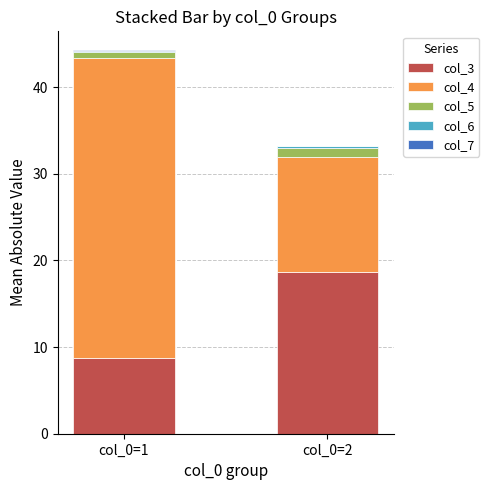

What is the average value of the col_3 series?

13.7